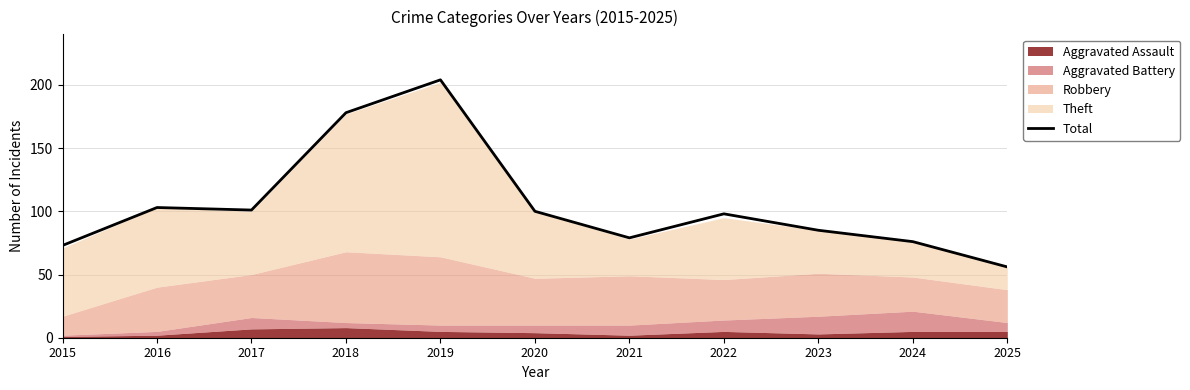

What is the average value?

105